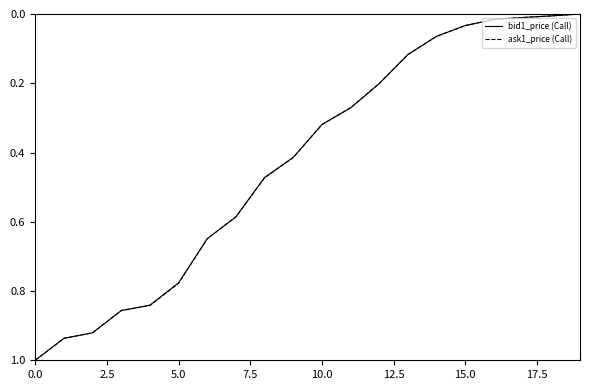

What is the maximum value for bid1_price (Call)?

1.0